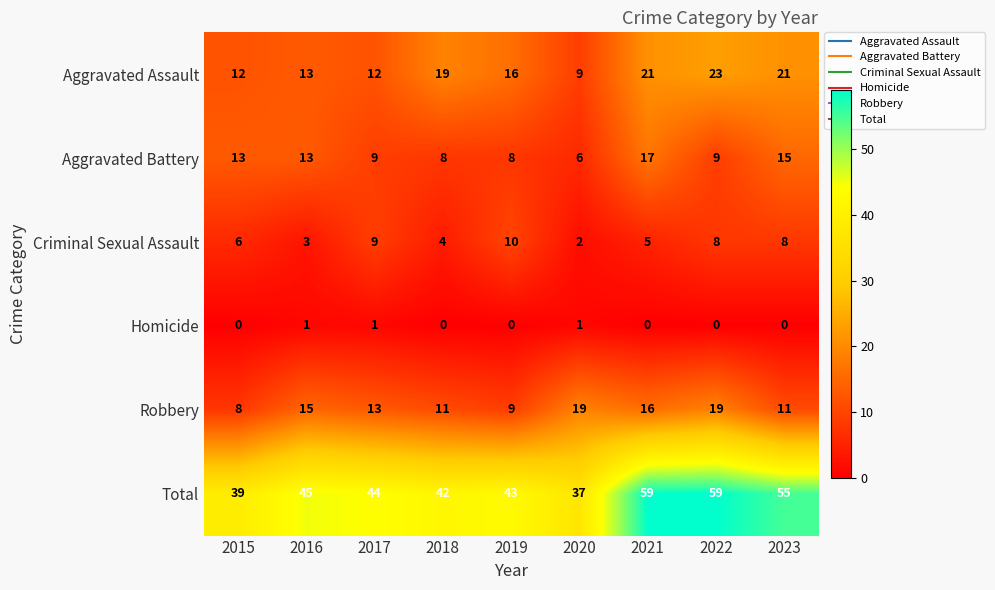

What is the highest value of the Robbery series?

19